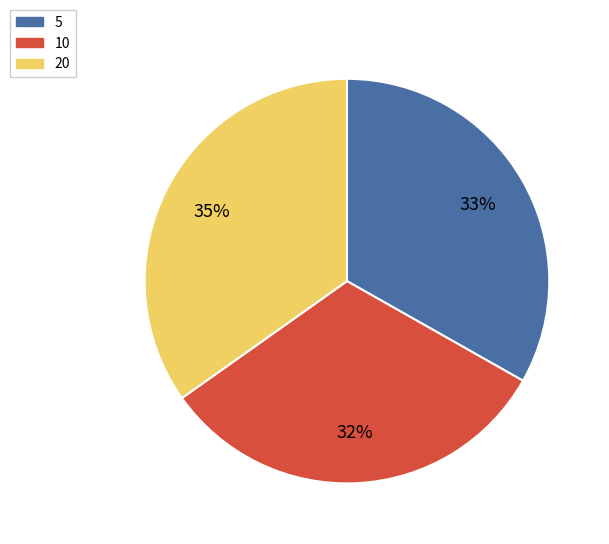

To the nearest percent, what is the difference between the 10 and 5 slice percentages?

1%